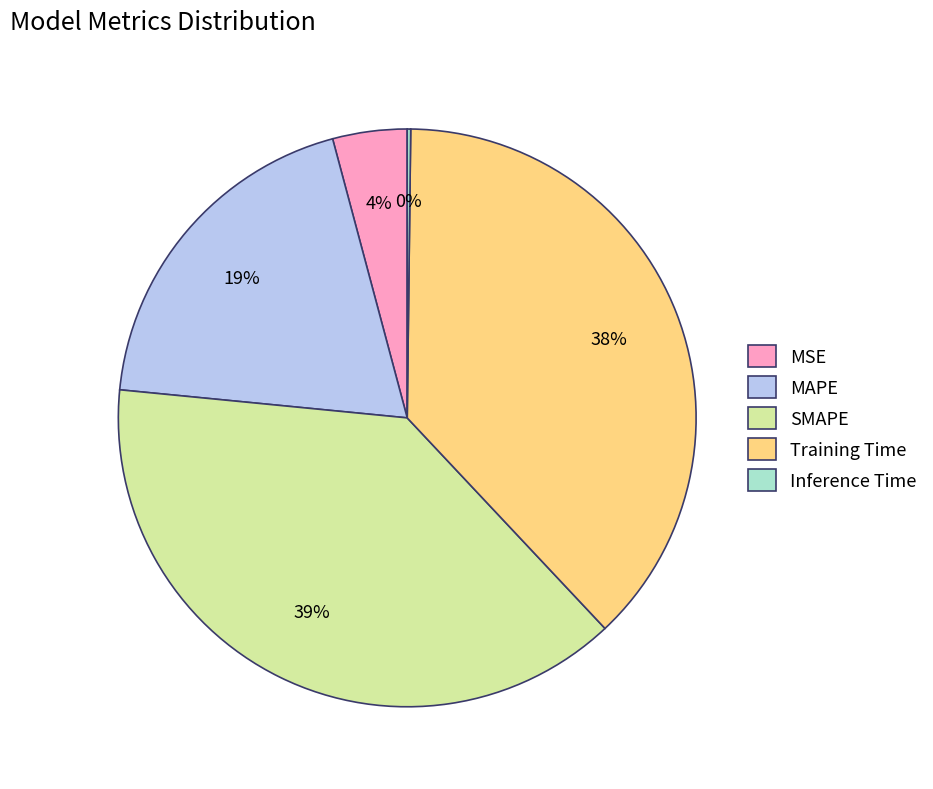

What percentage is the SMAPE slice, to the nearest percent?

39%